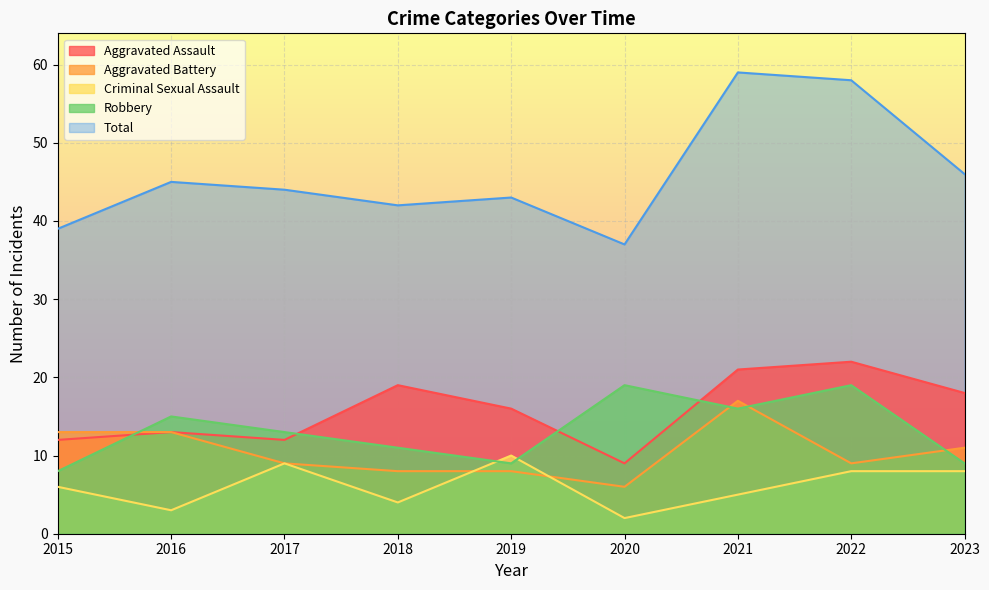

Between which two adjacent categories do Criminal Sexual Assault and Robbery first intersect?

2018 and 2019